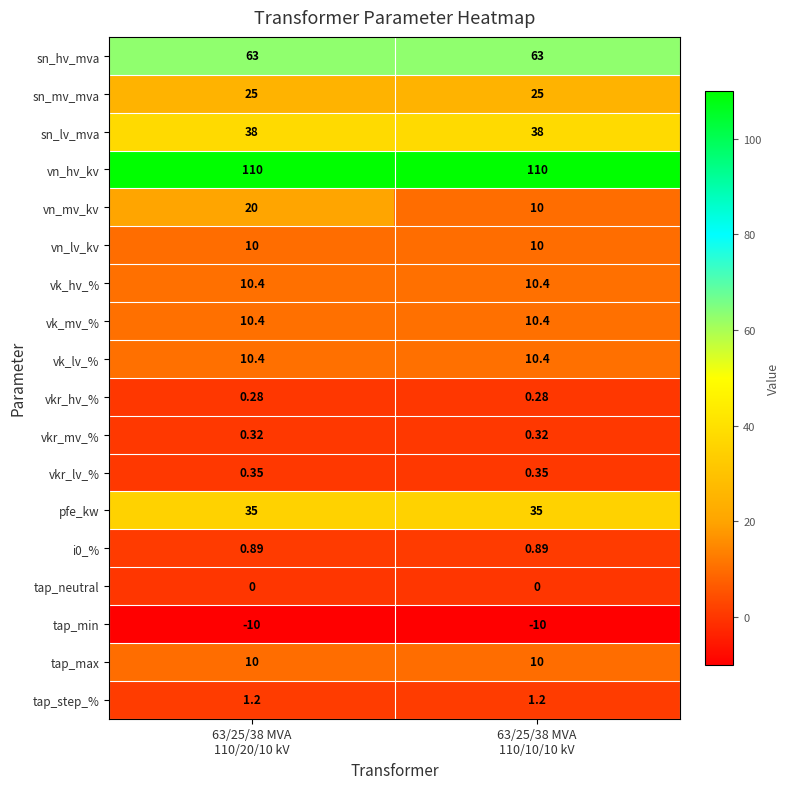

Which series has the widest spread of values?

vn_mv_kv